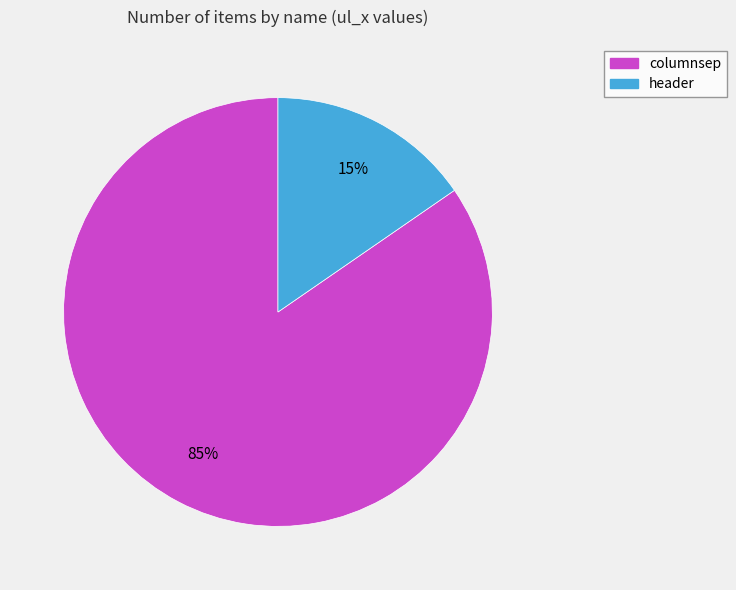

How many slices are in this pie chart?

2